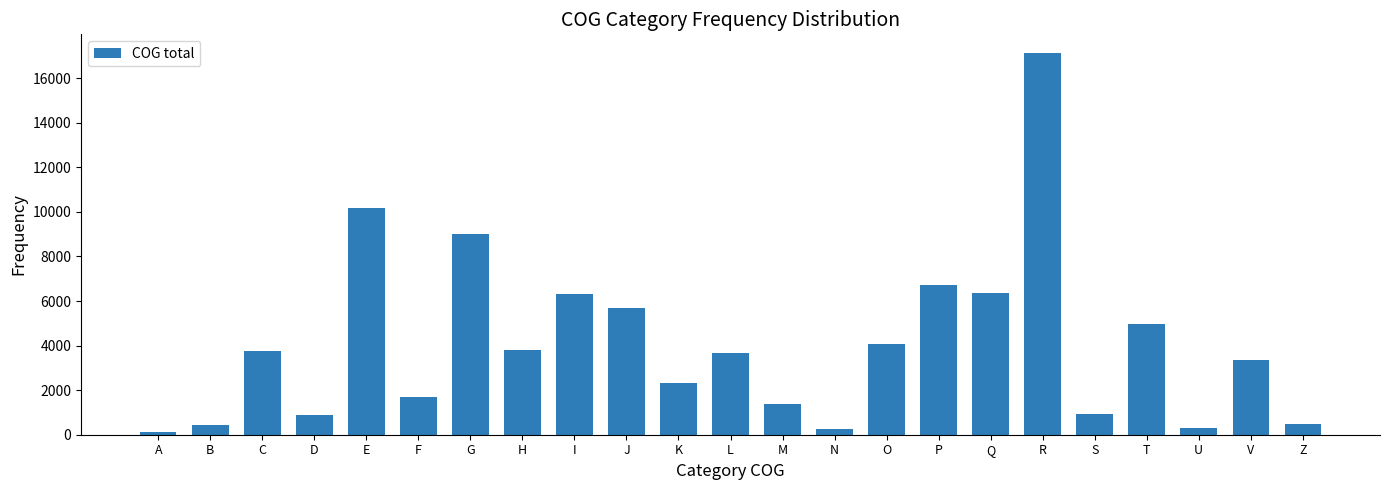

The value at C is 2452. True or false?

False